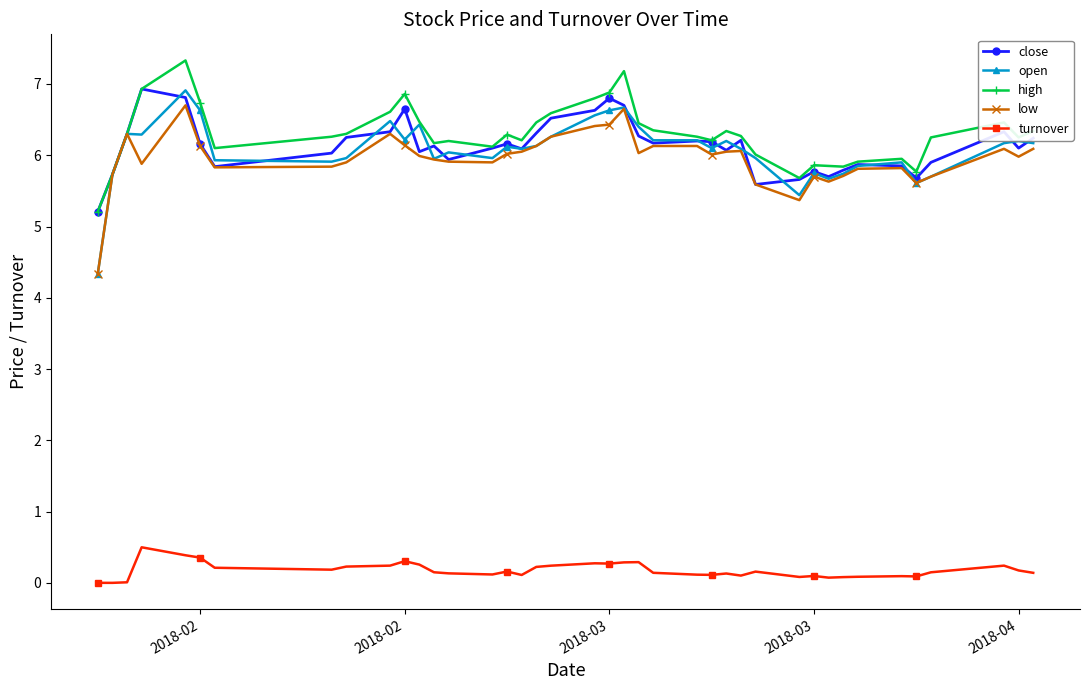

How many lines are shown in the chart?

5